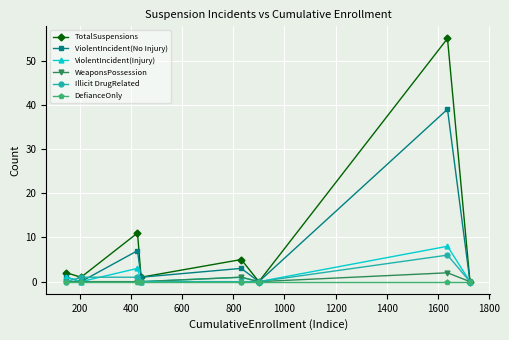

True or false: ViolentIncident(No Injury) has more than 0 interior local peaks.

True